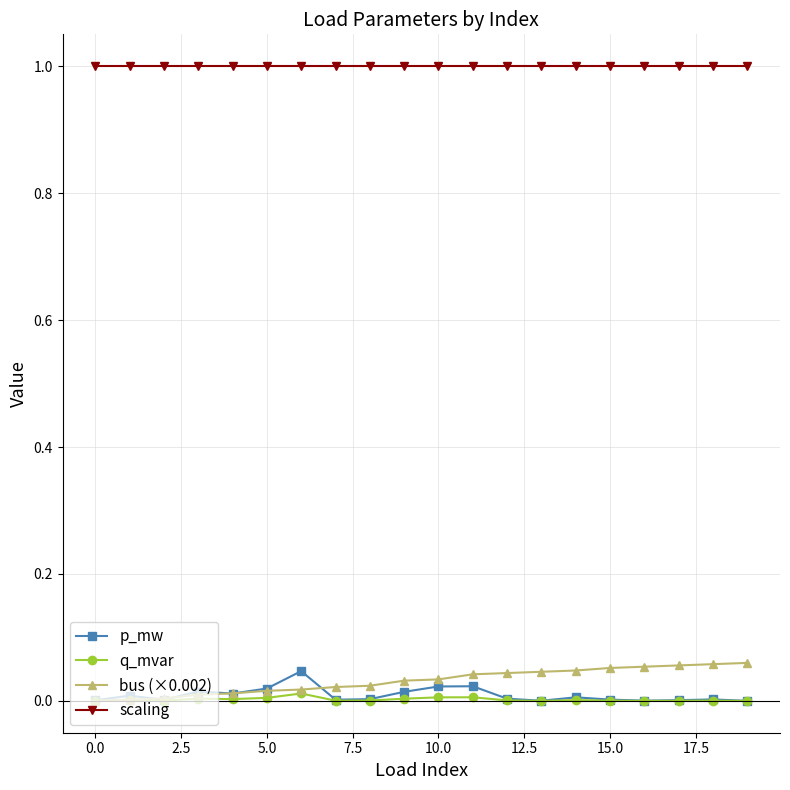

List the series in order of their peak value, lowest first.

q_mvar, p_mw, bus (×0.002), scaling